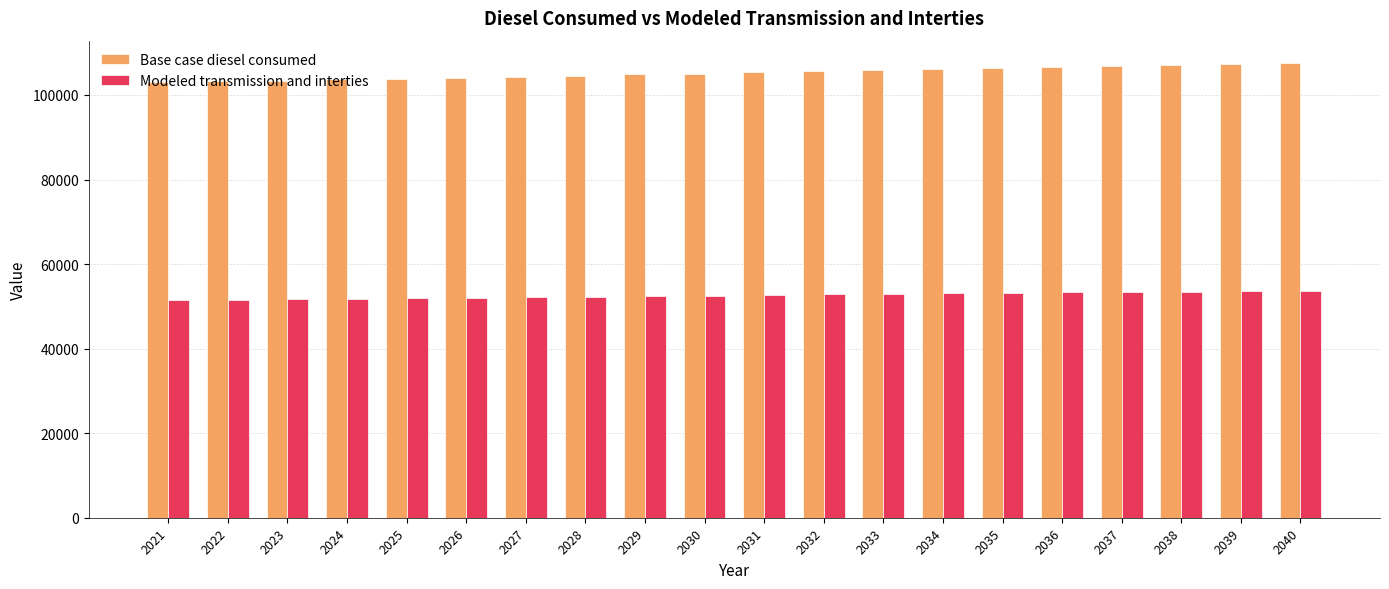

Rank the series at 2031 from lowest to highest value.

Modeled transmission and interties, Base case diesel consumed